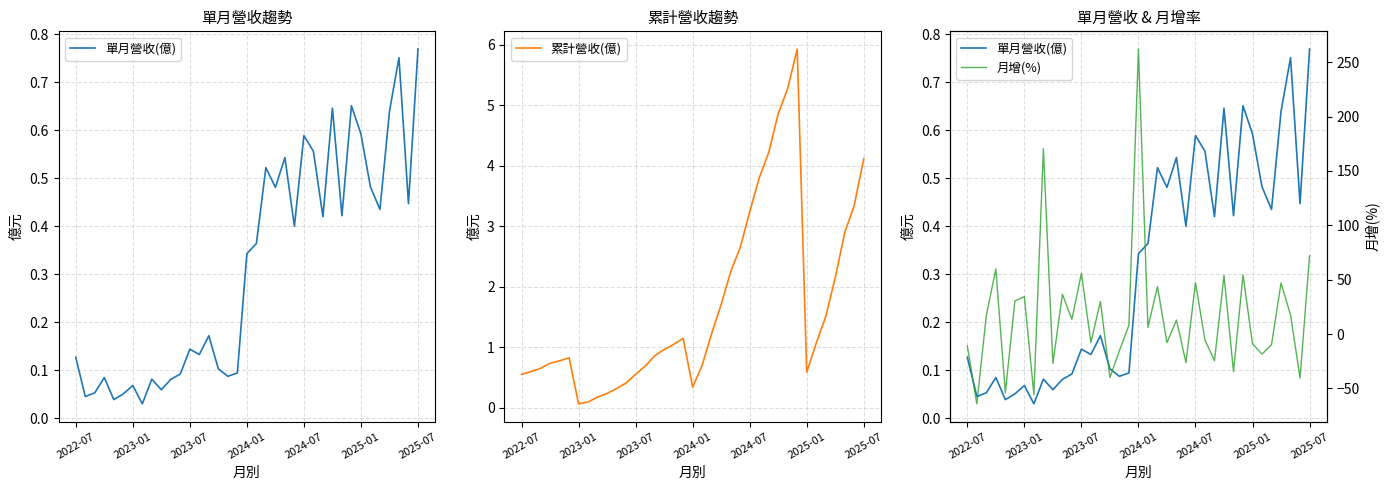

What is the maximum value for 月增(%)?

262.1